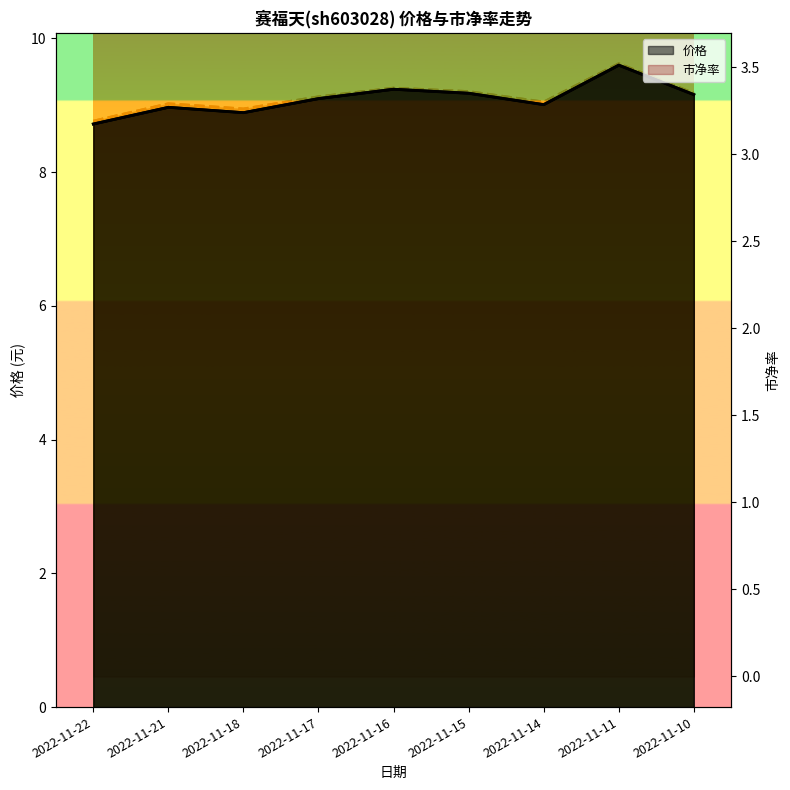

How many categories are shown in the chart?

9